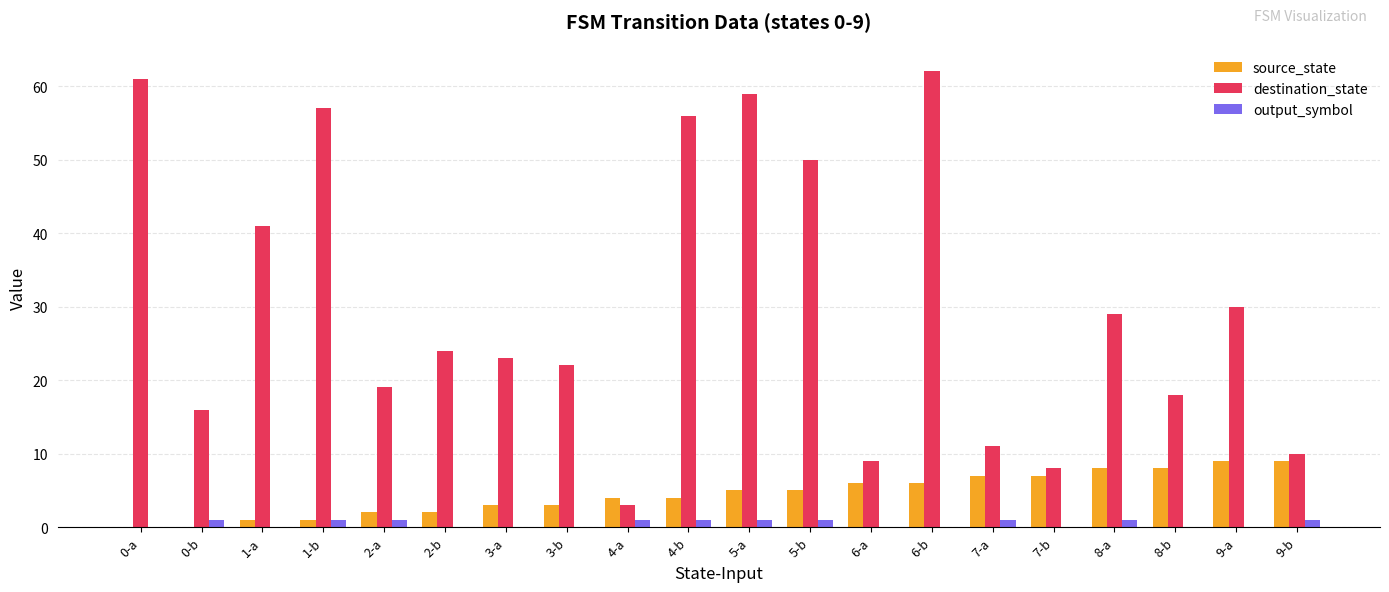

How many distinct data groups are displayed?

3